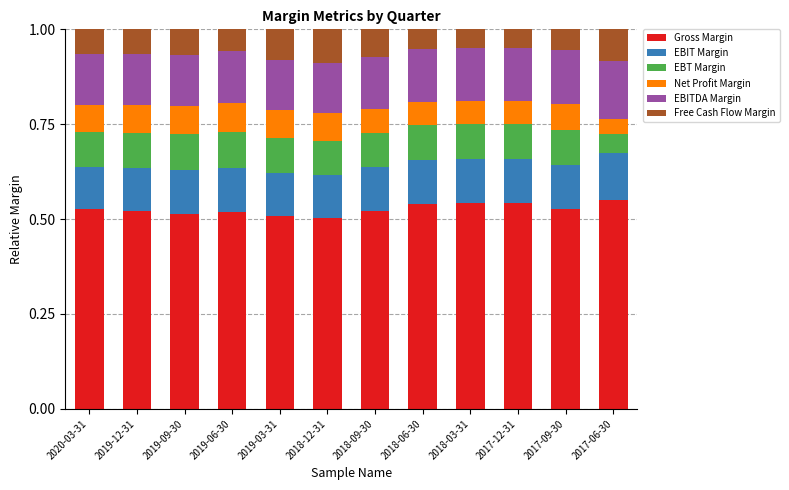

Are the bars grouped side by side (vs. stacked)?

No